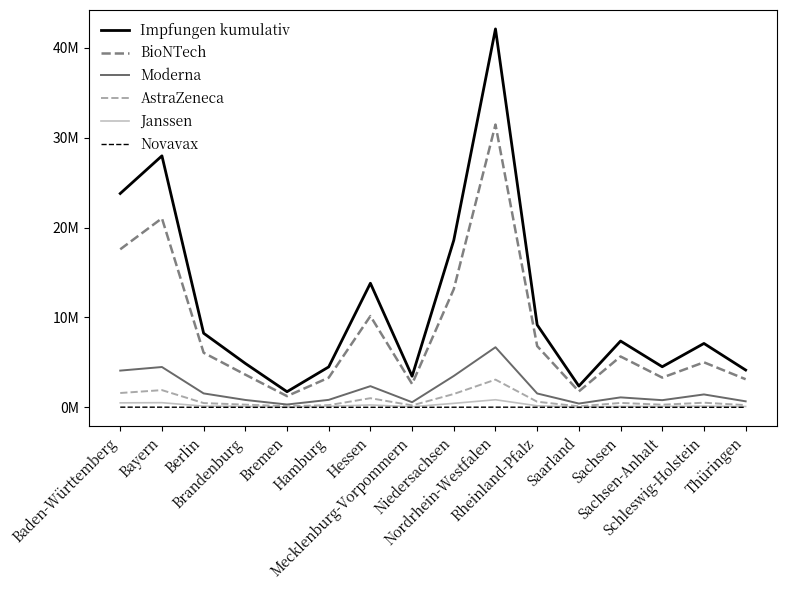

What is the average value of the Impfungen kumulativ series?

11489040